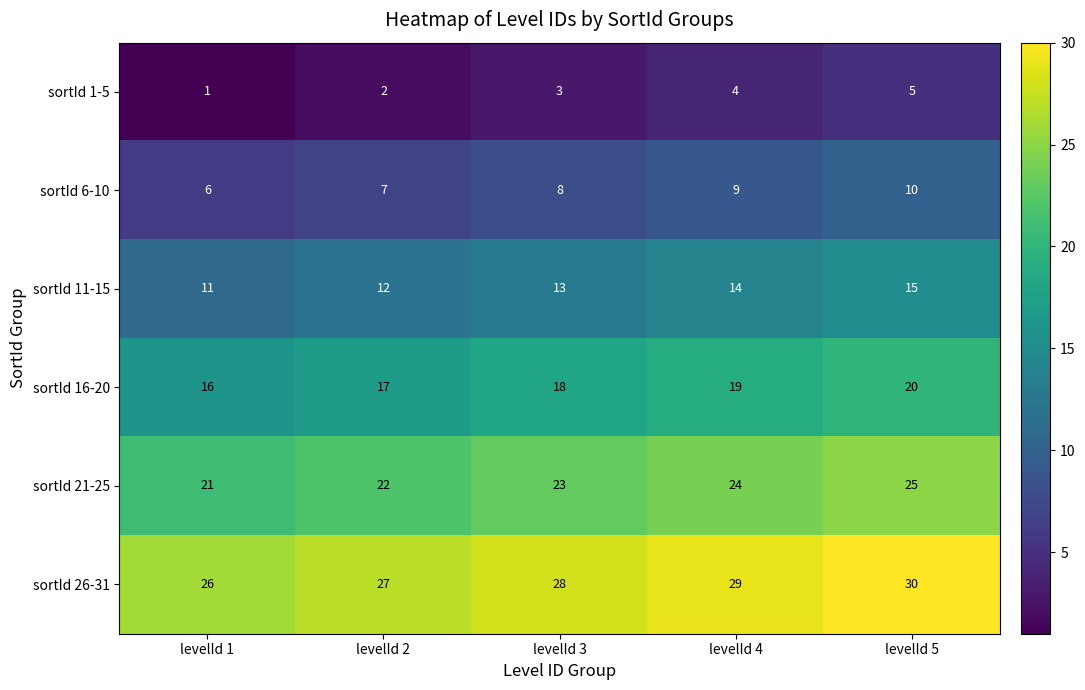

How many distinct data groups are displayed?

6